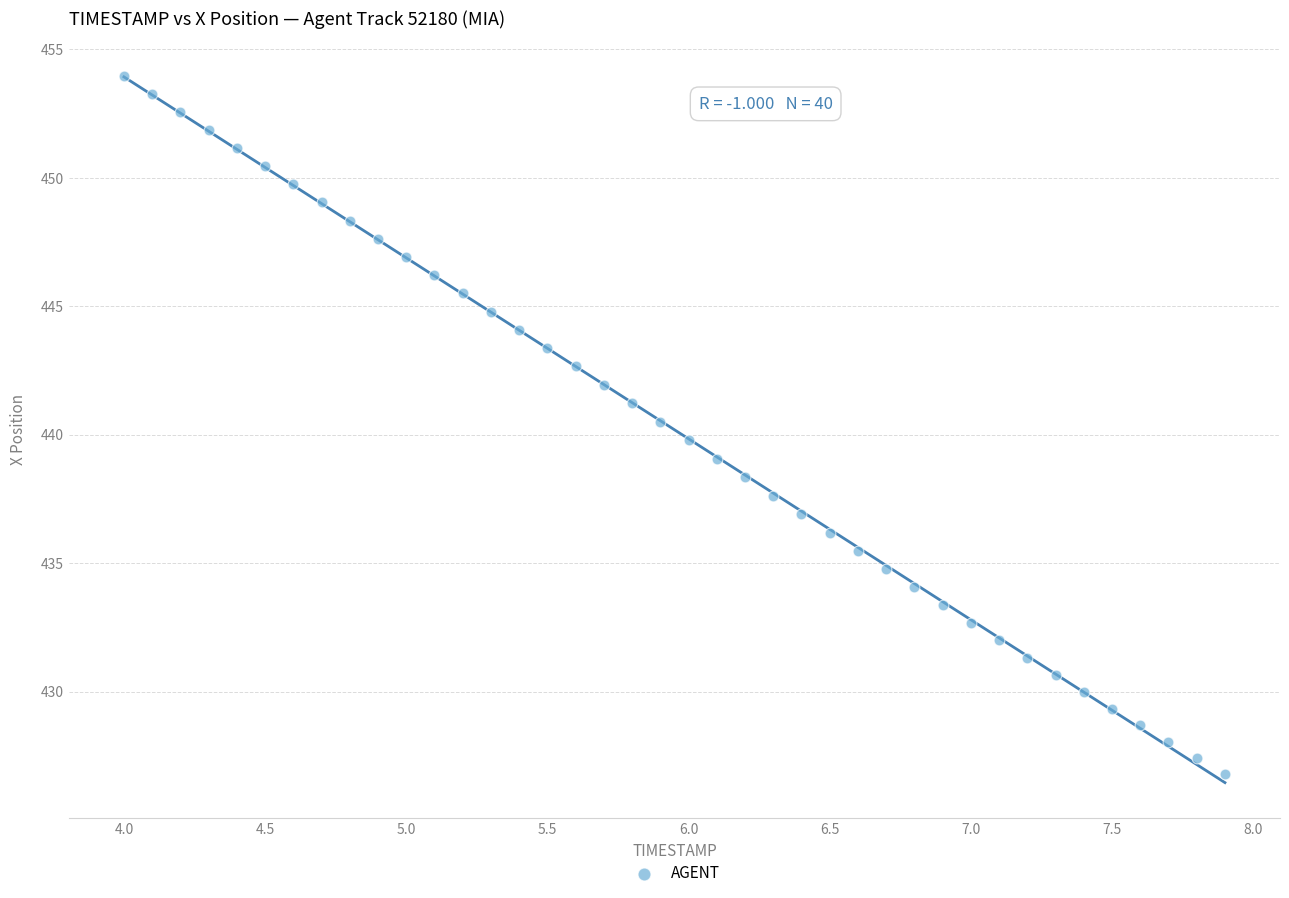

What is the range of X values (max minus min)?

3.9